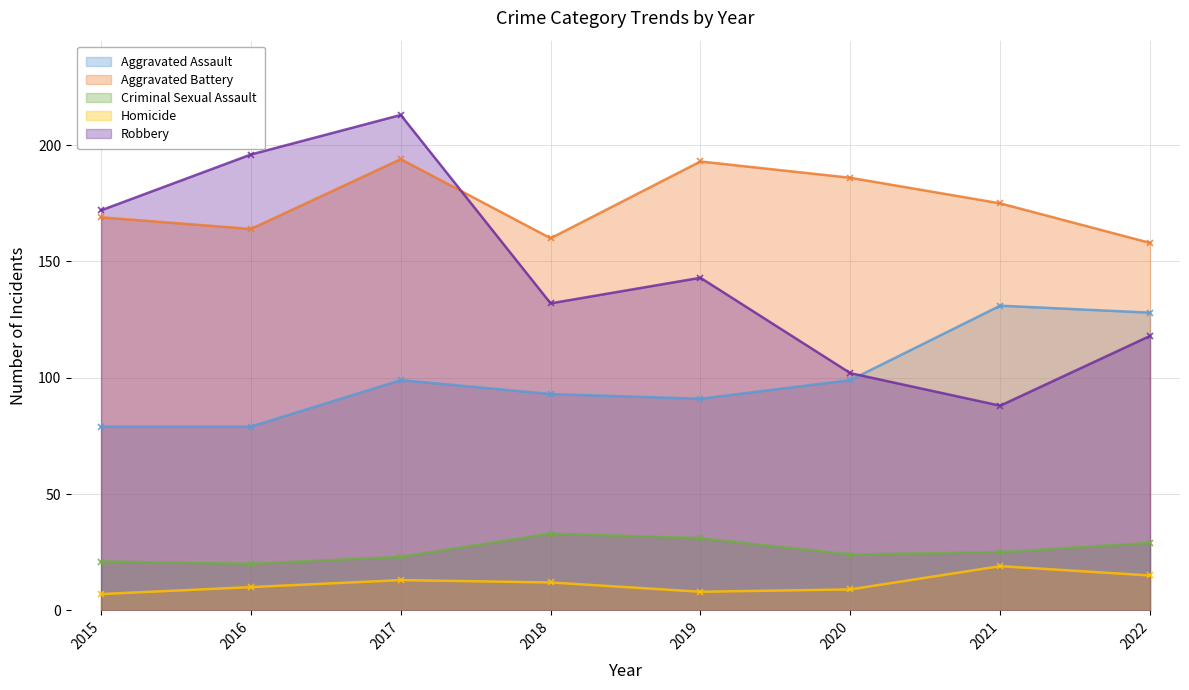

Does the chart have visible grid lines?

Yes